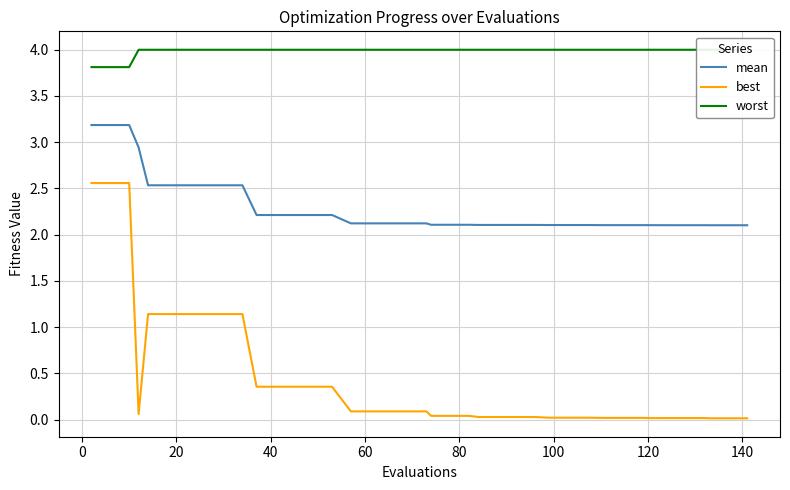

Which series has the largest total across all categories?

worst